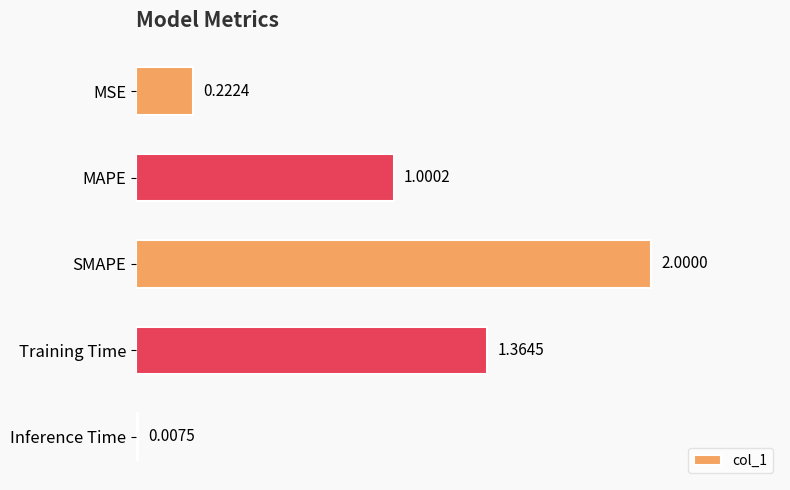

Between MSE and Training Time, which is larger?

Training Time